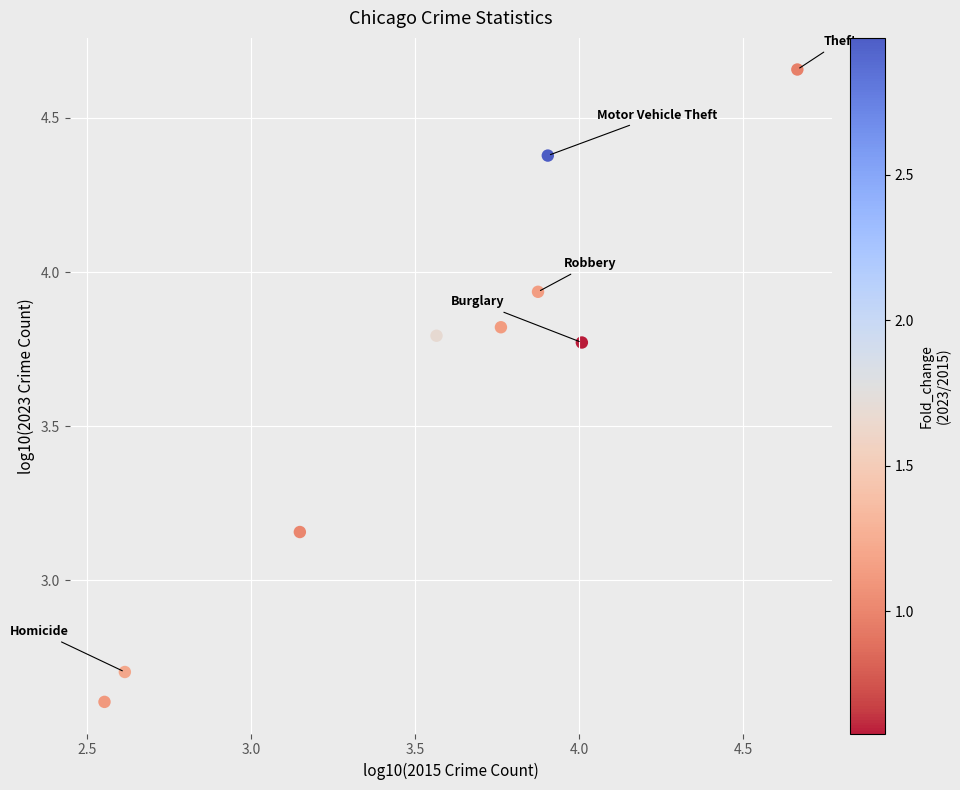

What is the range of X values (max minus min)?

2.1